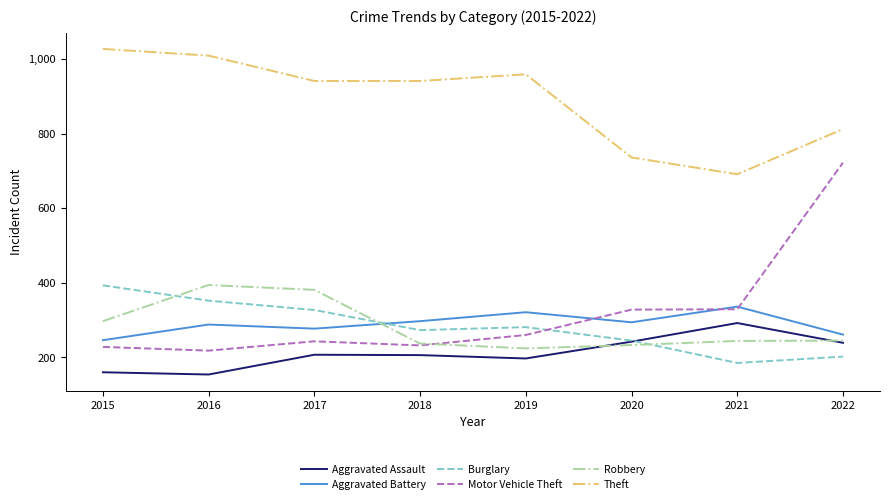

What is the difference between the Robbery values at 2018 and 2016?

157